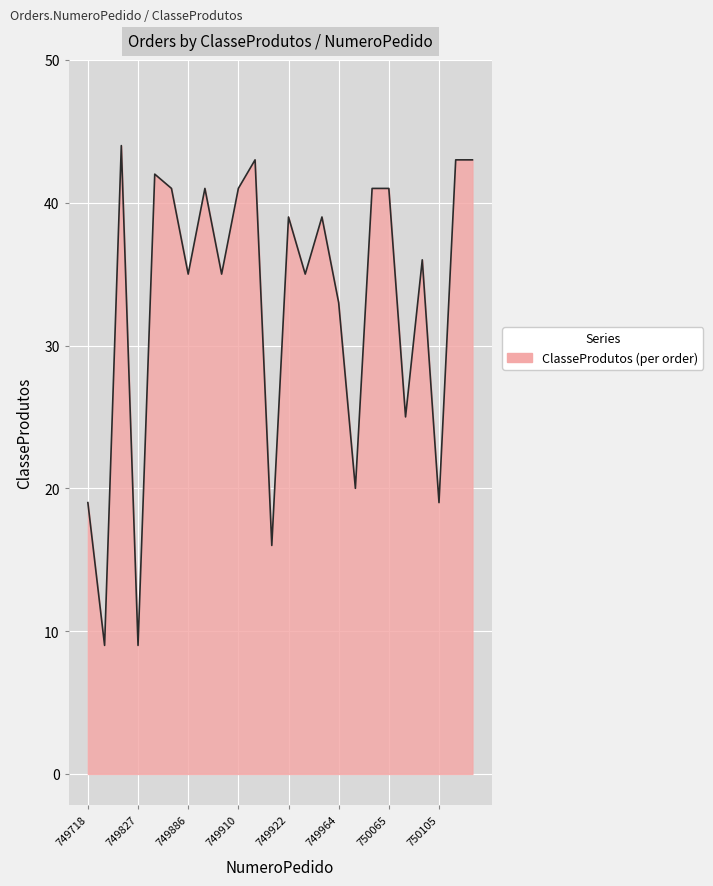

What is the greatest value displayed?

44